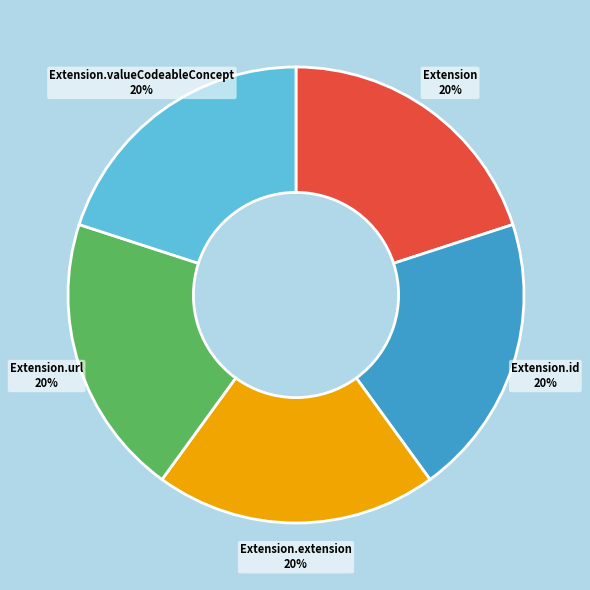

Approximately how many times larger is the value at Extension.url compared to Extension?

1.0